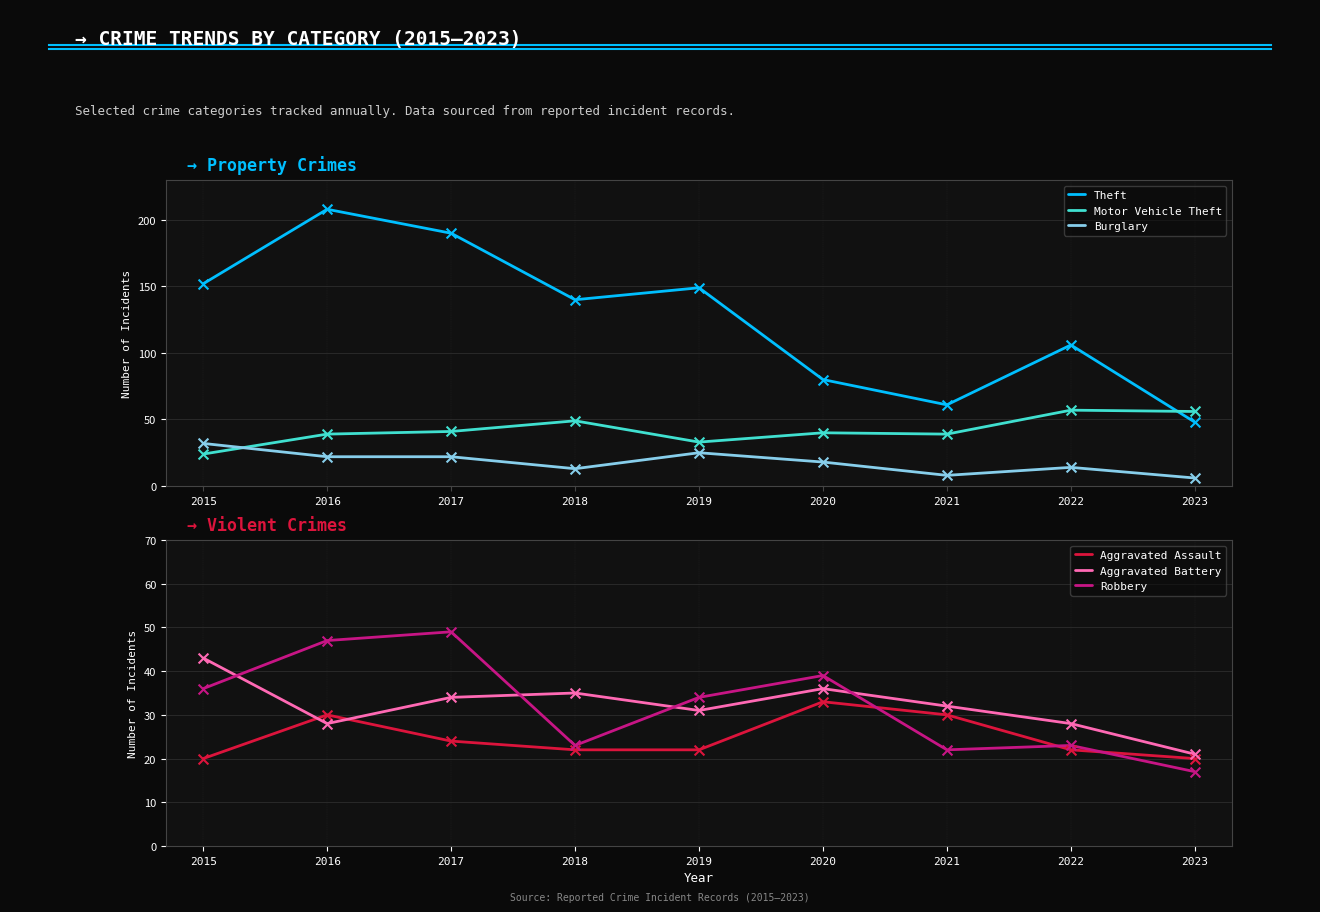

Which series contains the lowest Y value?

Burglary